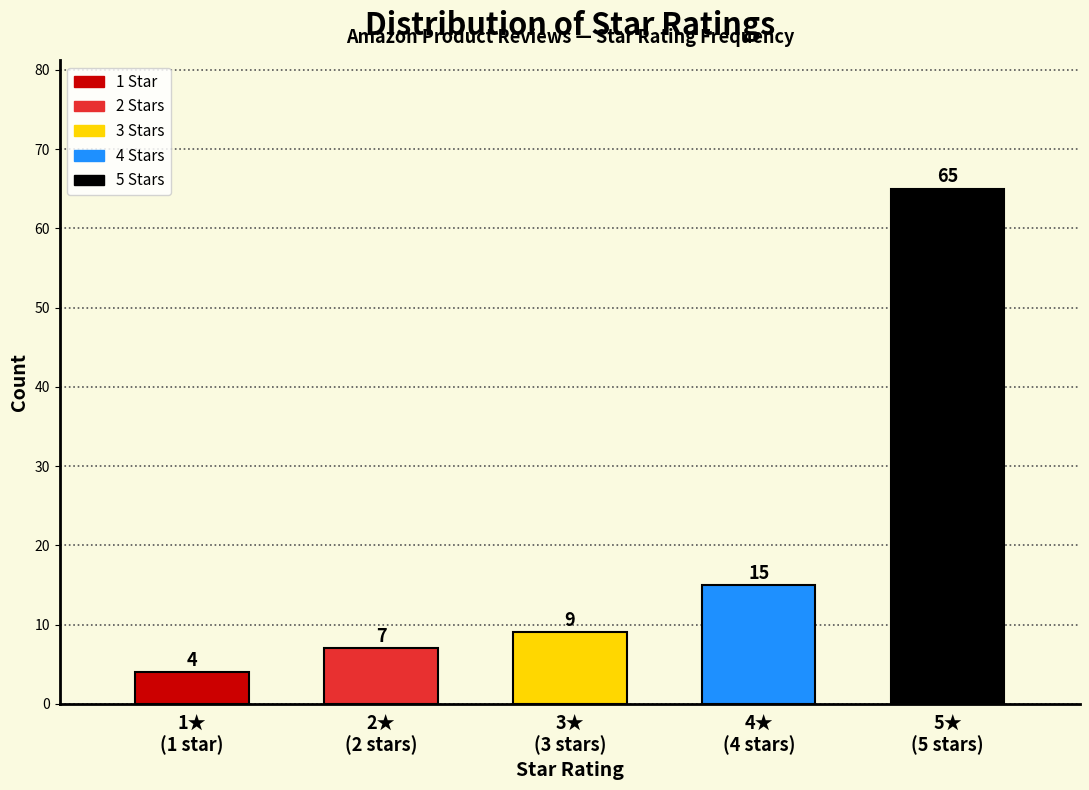

Reading right to left, extract all data points from this chart.

65	15	9	7	4